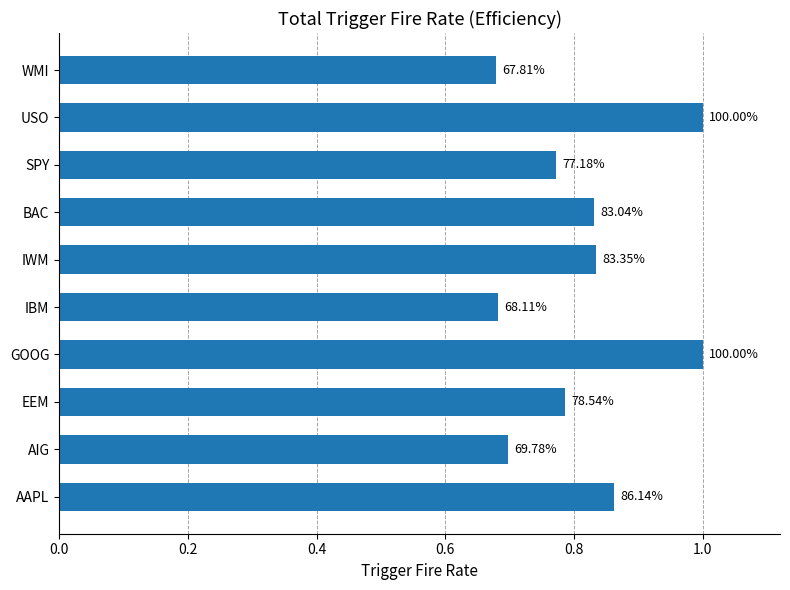

Does the chart contain any negative values?

No